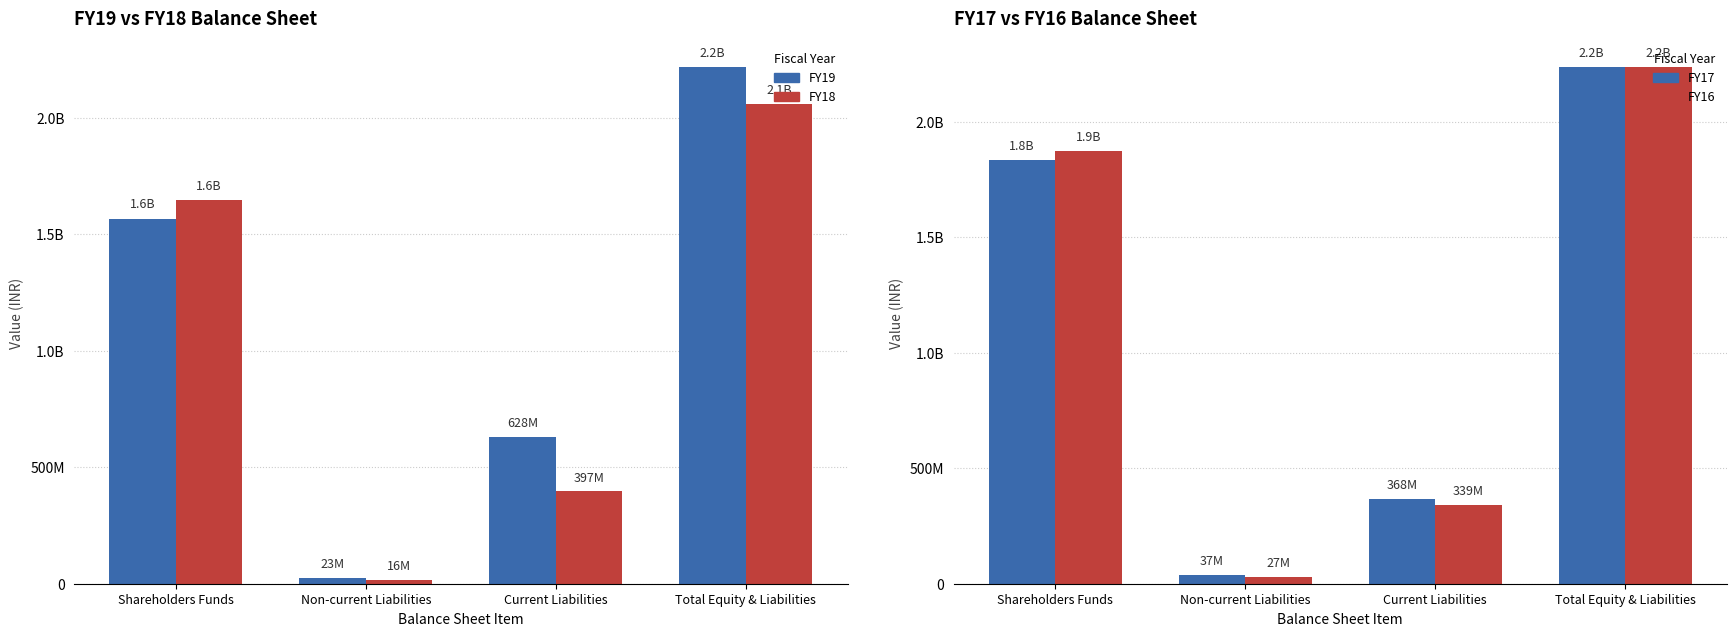

How many data points in FY16 are above 1871245193?

1